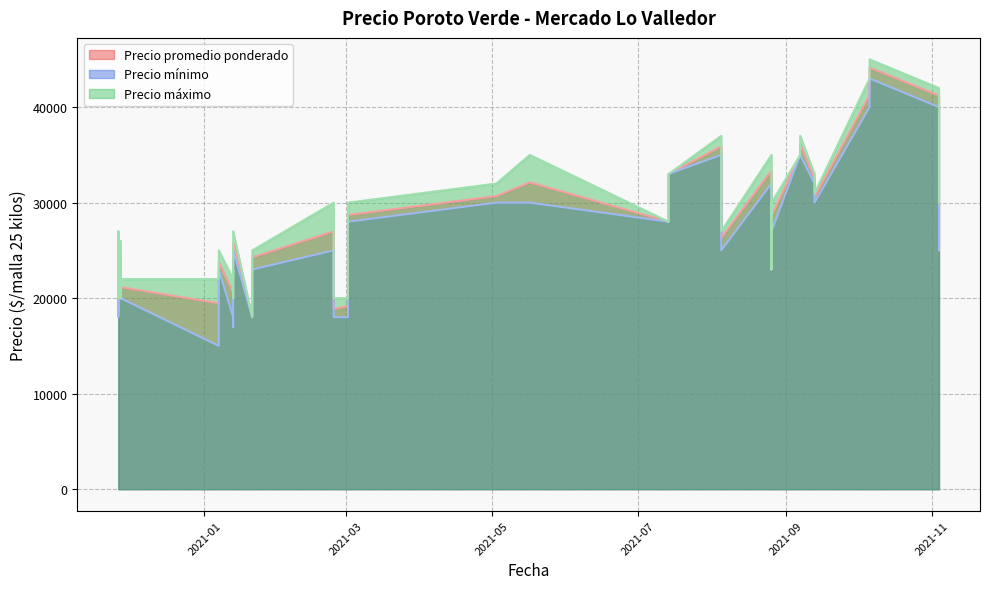

In Precio maximo, how many points are lower than both neighbors (excluding endpoints)?

11